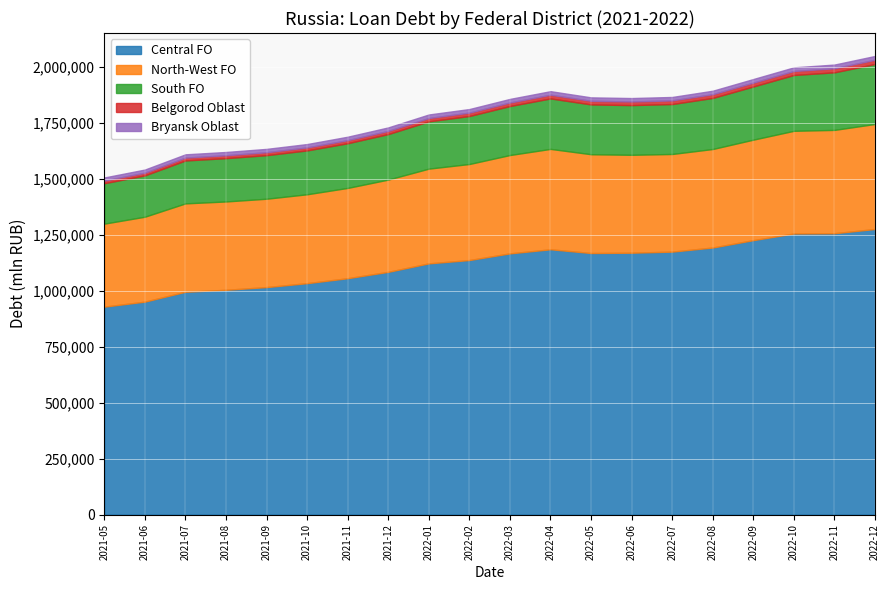

True or false: North-West FO and Bryansk Oblast cross at least once.

False